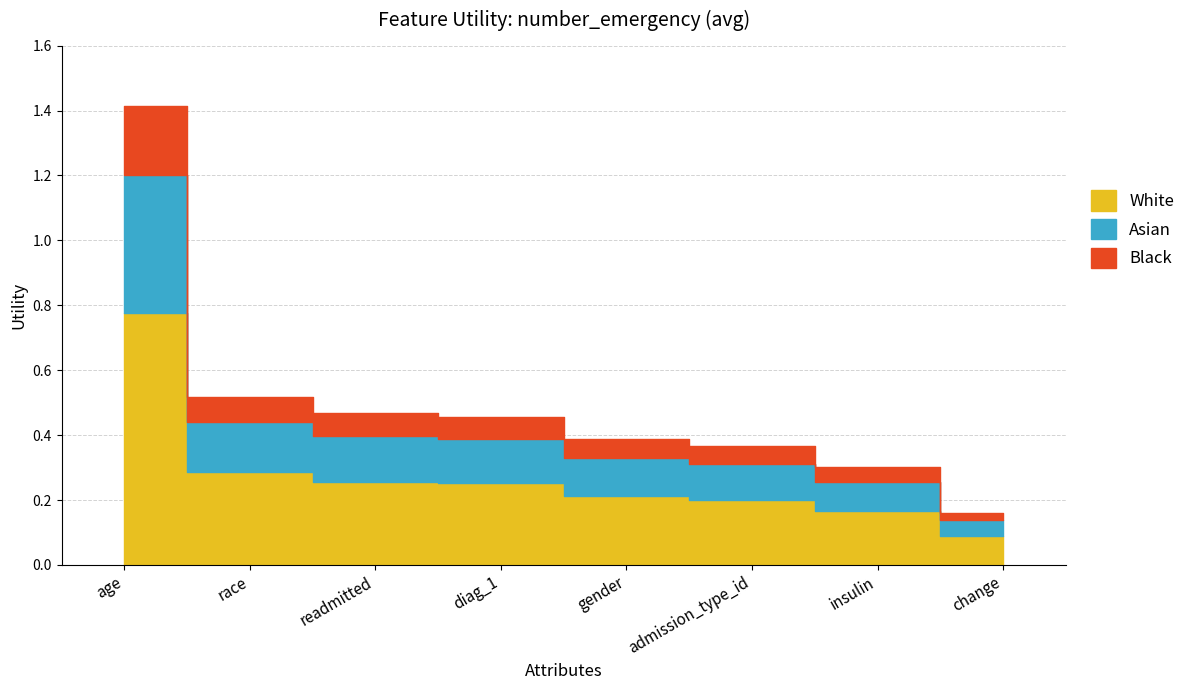

Reading left to right, list all the values displayed in this chart.

age=1.4	race=0.5	readmitted=0.5	diag_1=0.5	gender=0.4	admission_type_id=0.4	insulin=0.3	change=0.2